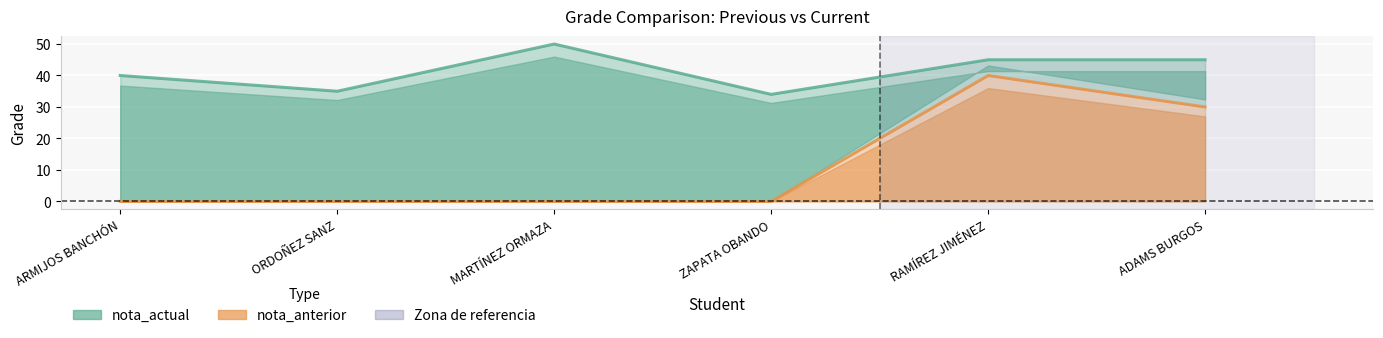

Is it true that nota_actual equals 35 at ORDOÑEZ SANZ?

True